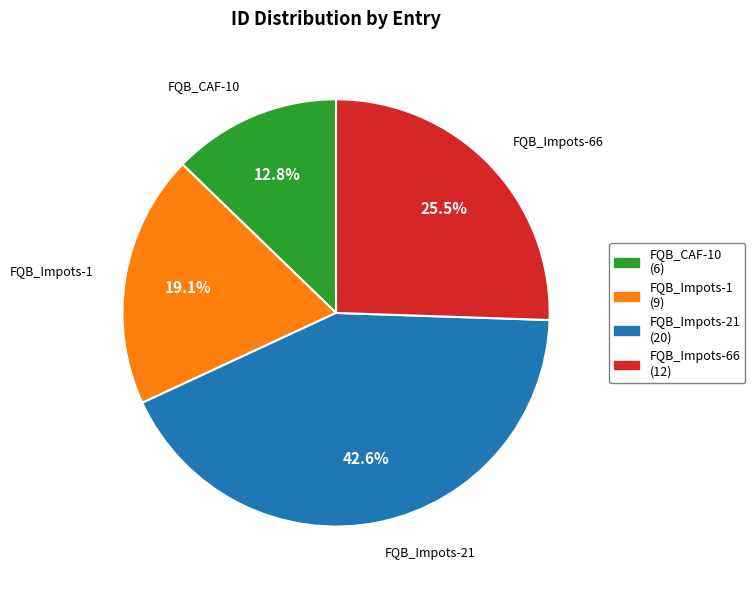

How many slices are in this pie chart?

4